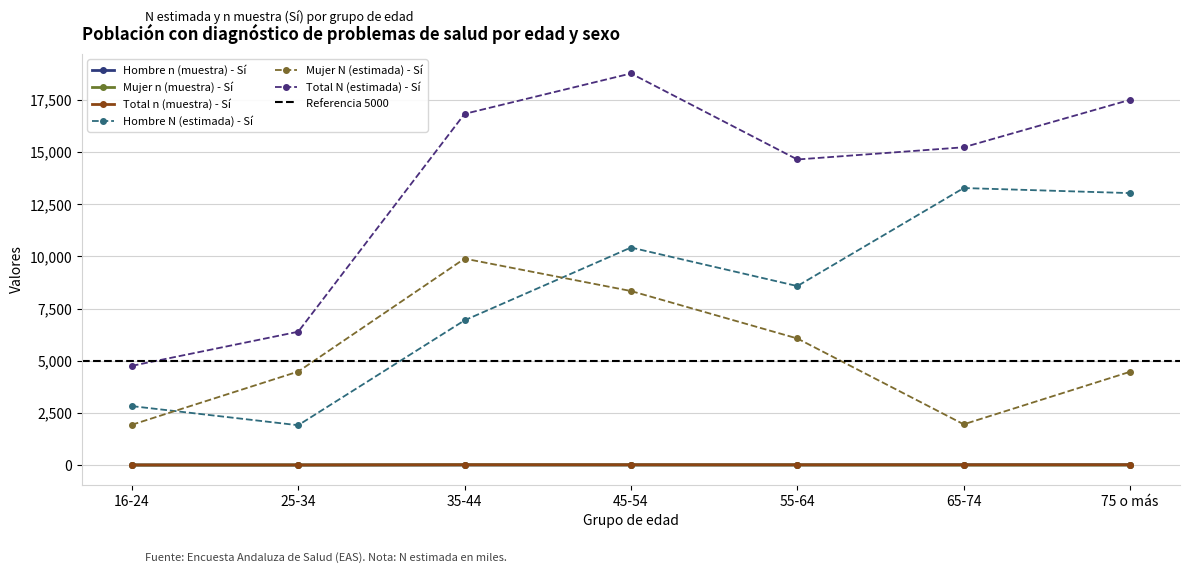

What position from the right is 45-54?

4